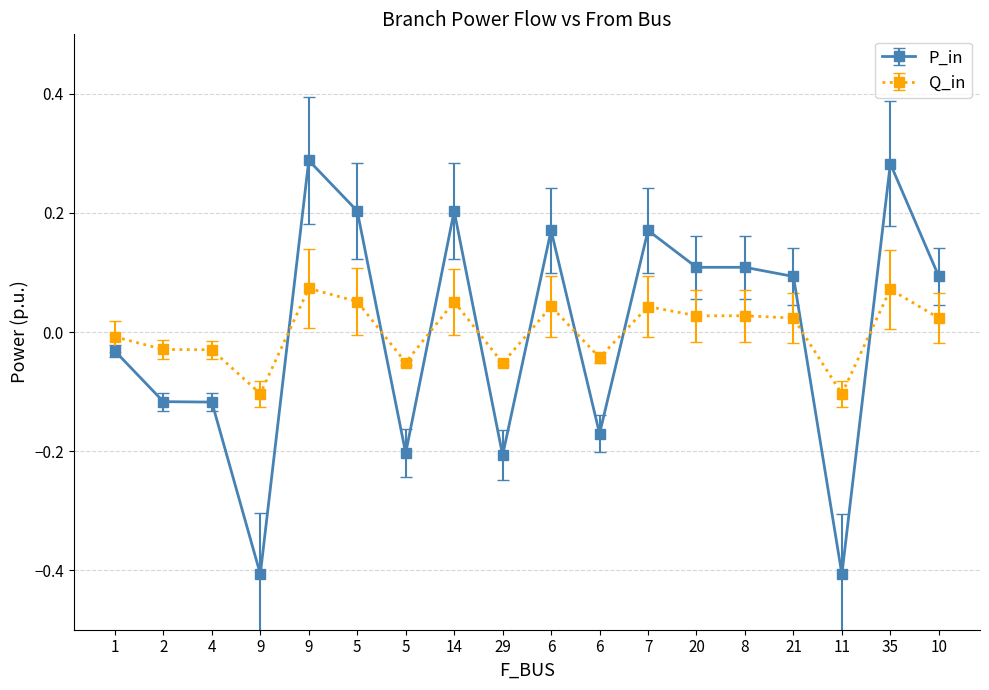

How many values in the Q_in series are below 0?

8